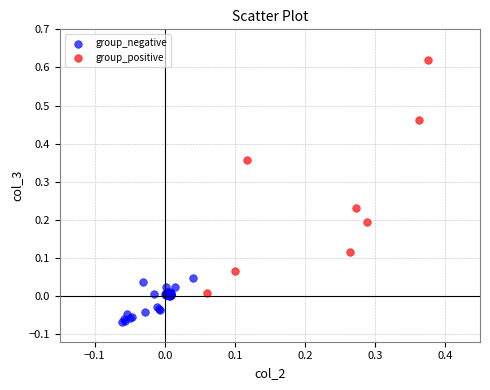

What are all the series names shown in the legend?

group_negative, group_positive